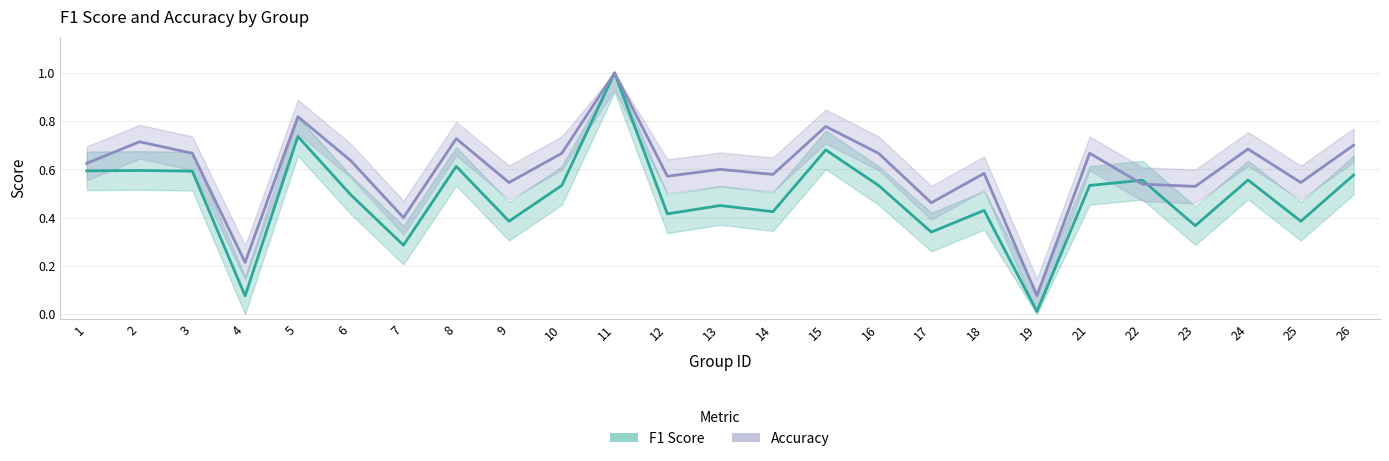

Reading left to right, extract all data points from this chart.

f1: 1=0.6	2=0.6	3=0.6	4=0.1	5=0.7	6=0.5	7=0.3	8=0.6	9=0.4	10=0.5	11=1.0	12=0.4	13=0.5	14=0.4	15=0.7	16=0.5	17=0.3	18=0.4	19=0.0	21=0.5	22=0.6	23=0.4	24=0.6	25=0.4	26=0.6
accuracy: 1=0.6	2=0.7	3=0.7	4=0.2	5=0.8	6=0.6	7=0.4	8=0.7	9=0.5	10=0.7	11=1.0	12=0.6	13=0.6	14=0.6	15=0.8	16=0.7	17=0.5	18=0.6	19=0.1	21=0.7	22=0.5	23=0.5	24=0.7	25=0.5	26=0.7